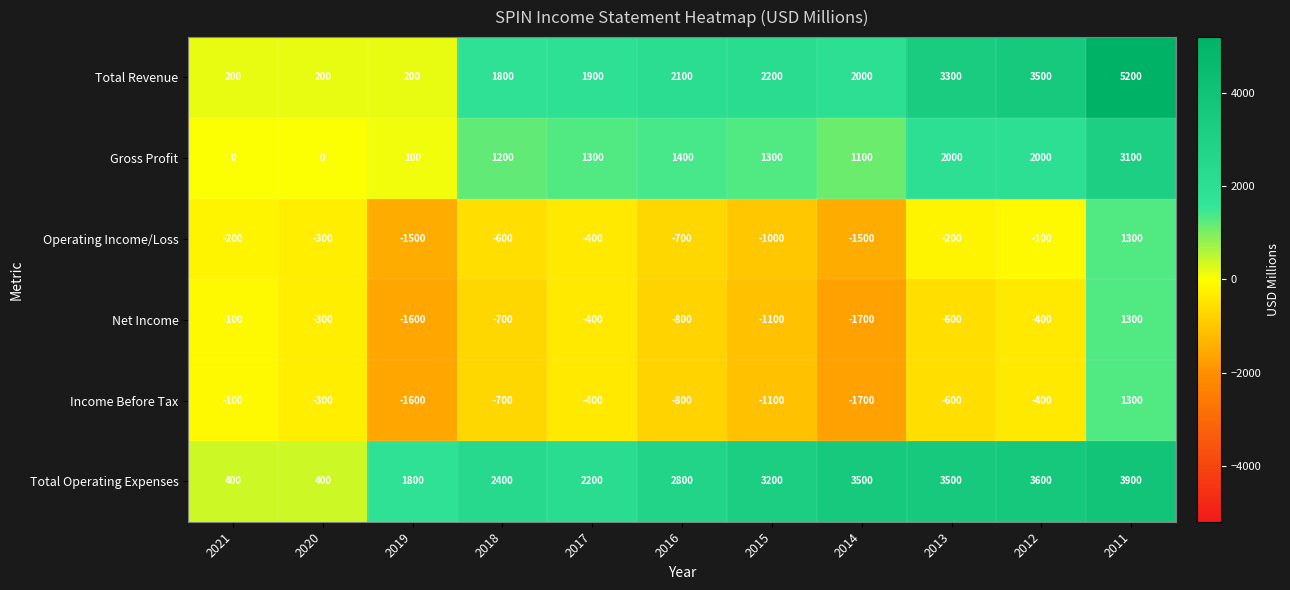

Which label corresponds to the smallest value in the chart?

2014